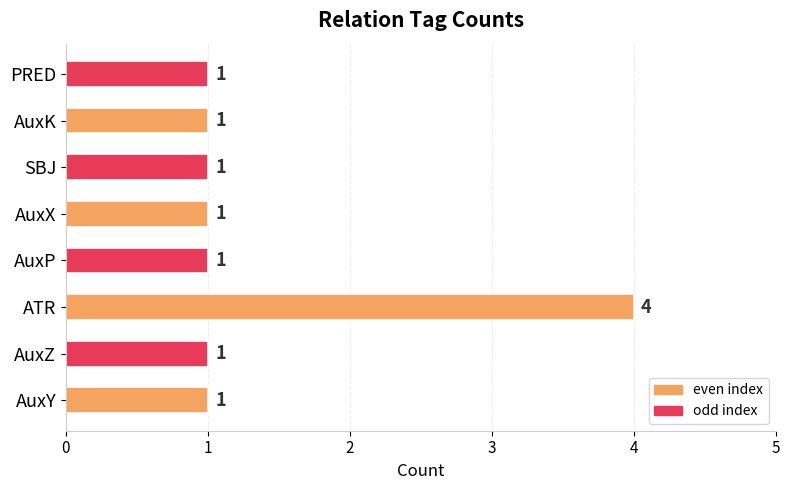

Count the values in the range 1 to 2.

7